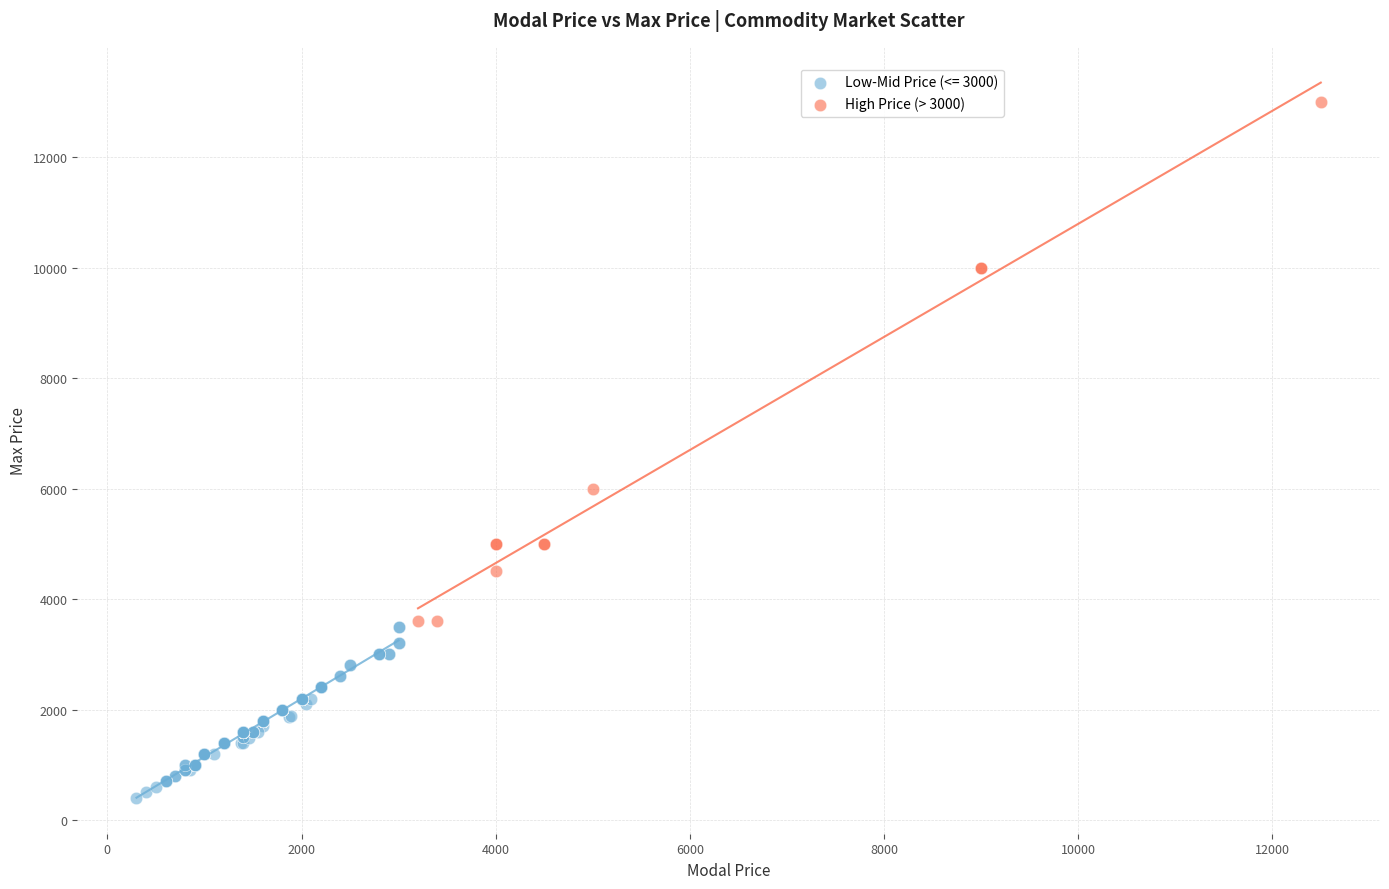

Which series has the largest Y range (max minus min)?

High Price (> 3000)